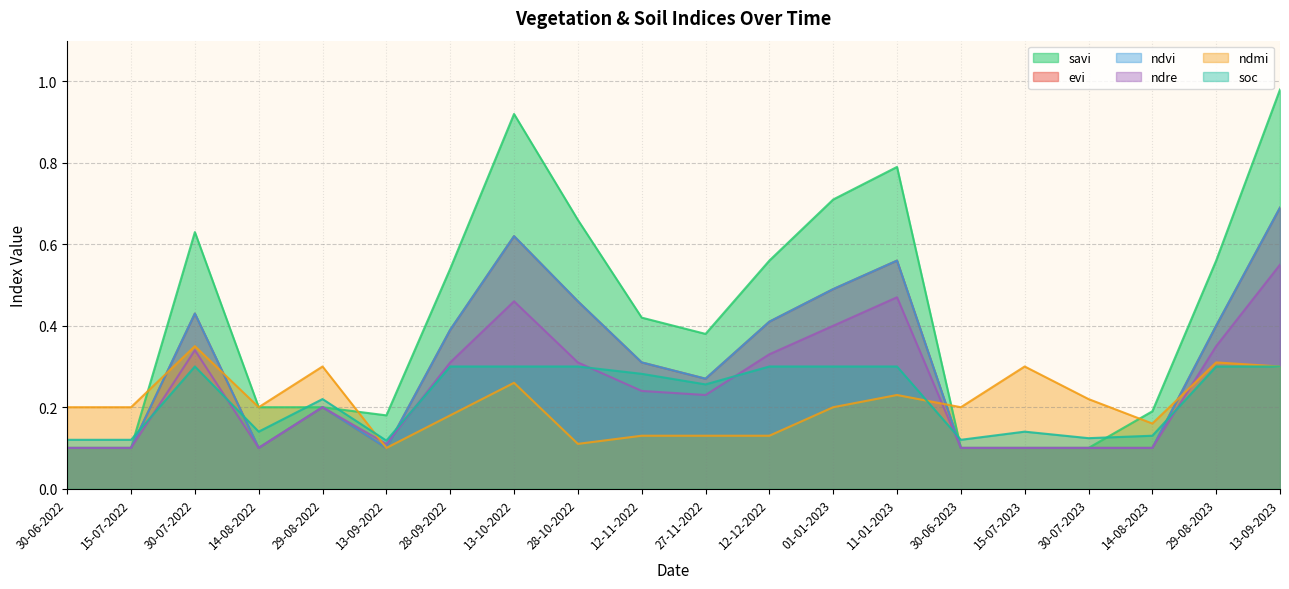

True or false: evi and ndvi cross at least once.

False